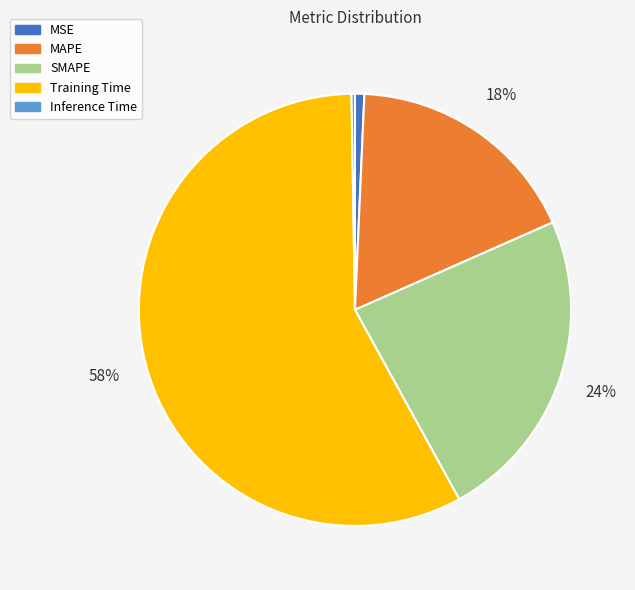

What percentage is the MSE slice, to the nearest percent?

1%